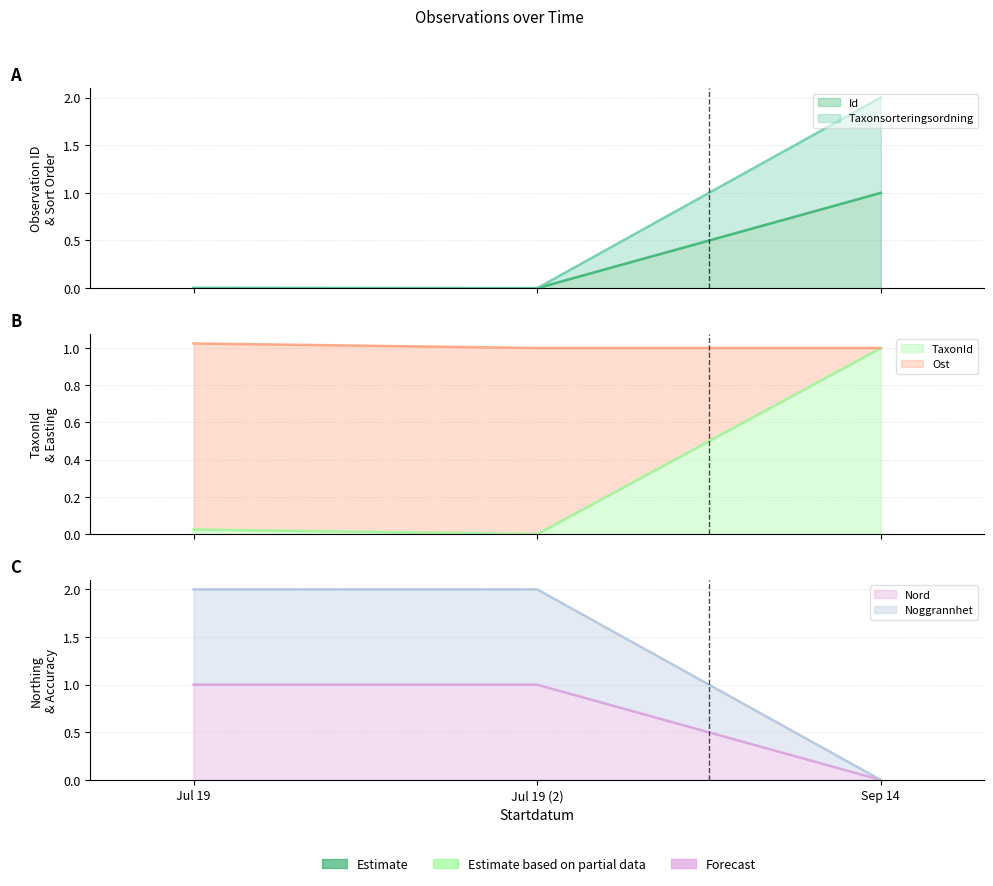

Which series has the widest spread of values?

Nord